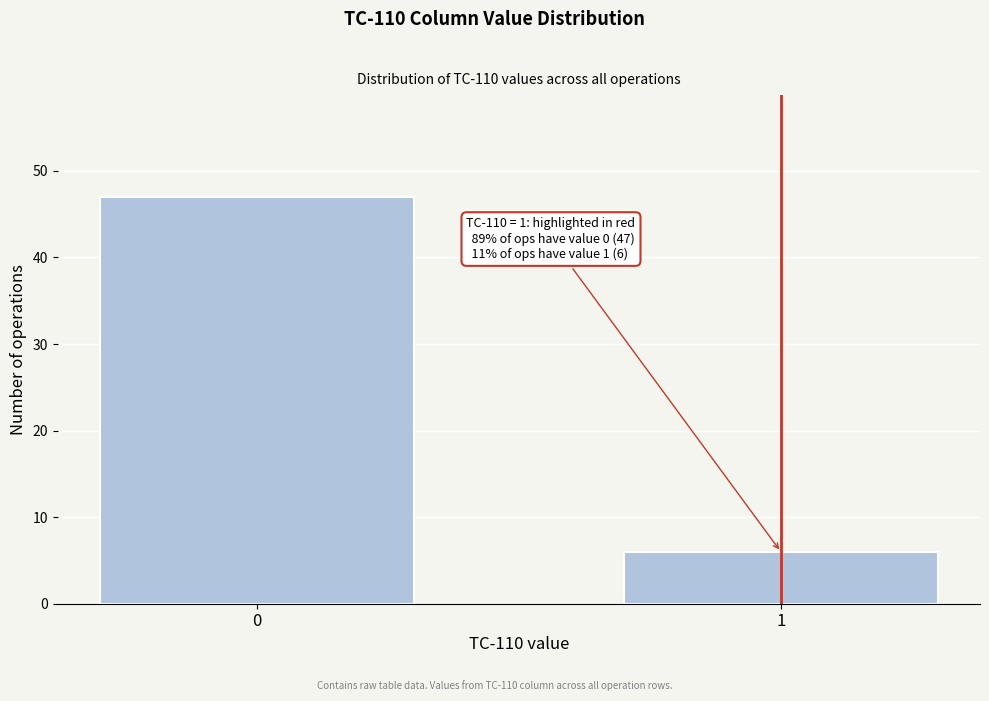

Reading left to right, what are all the values shown in this chart?

0=47	1=6